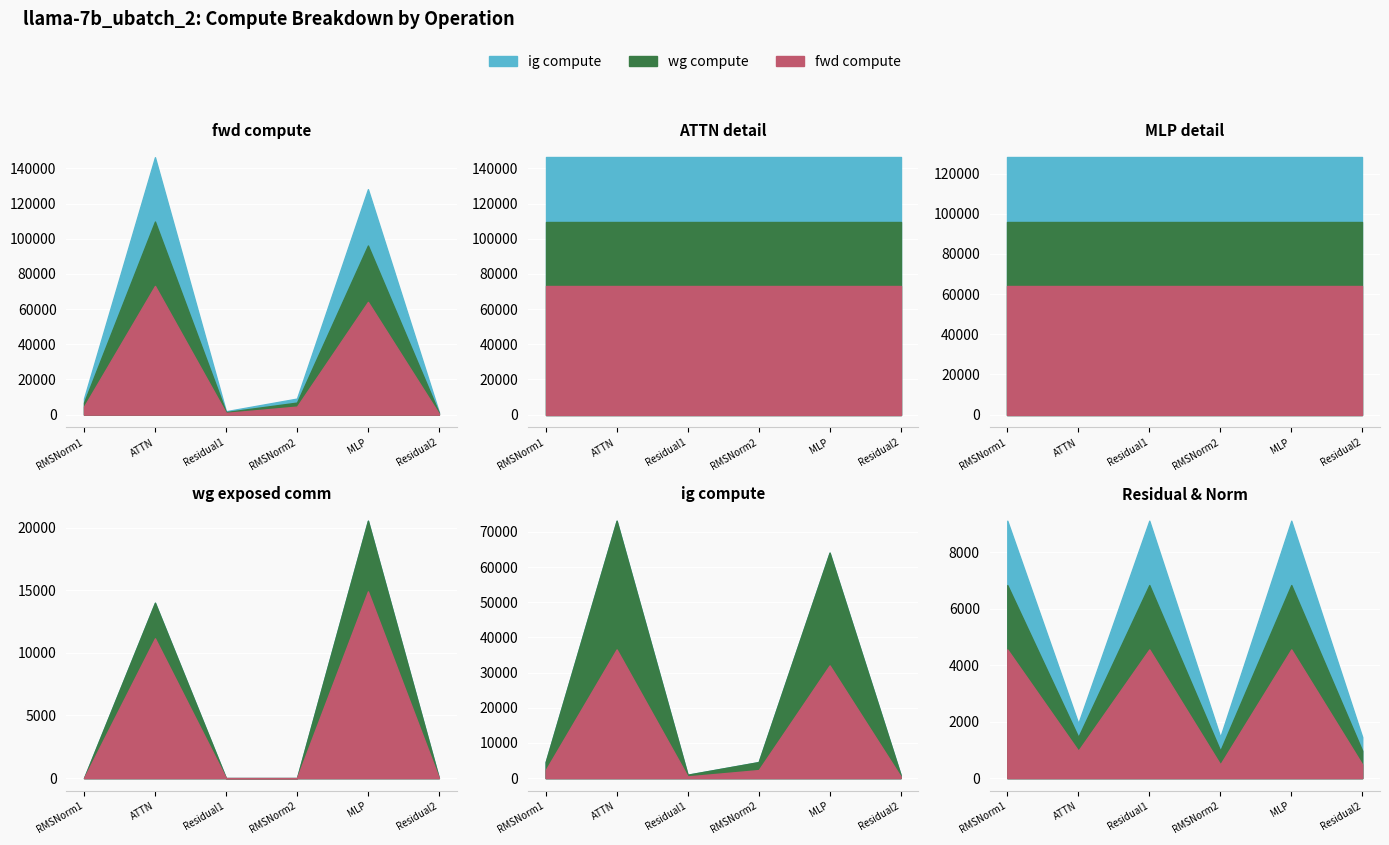

At which label does ig compute first exceed 2280?

RMSNorm1